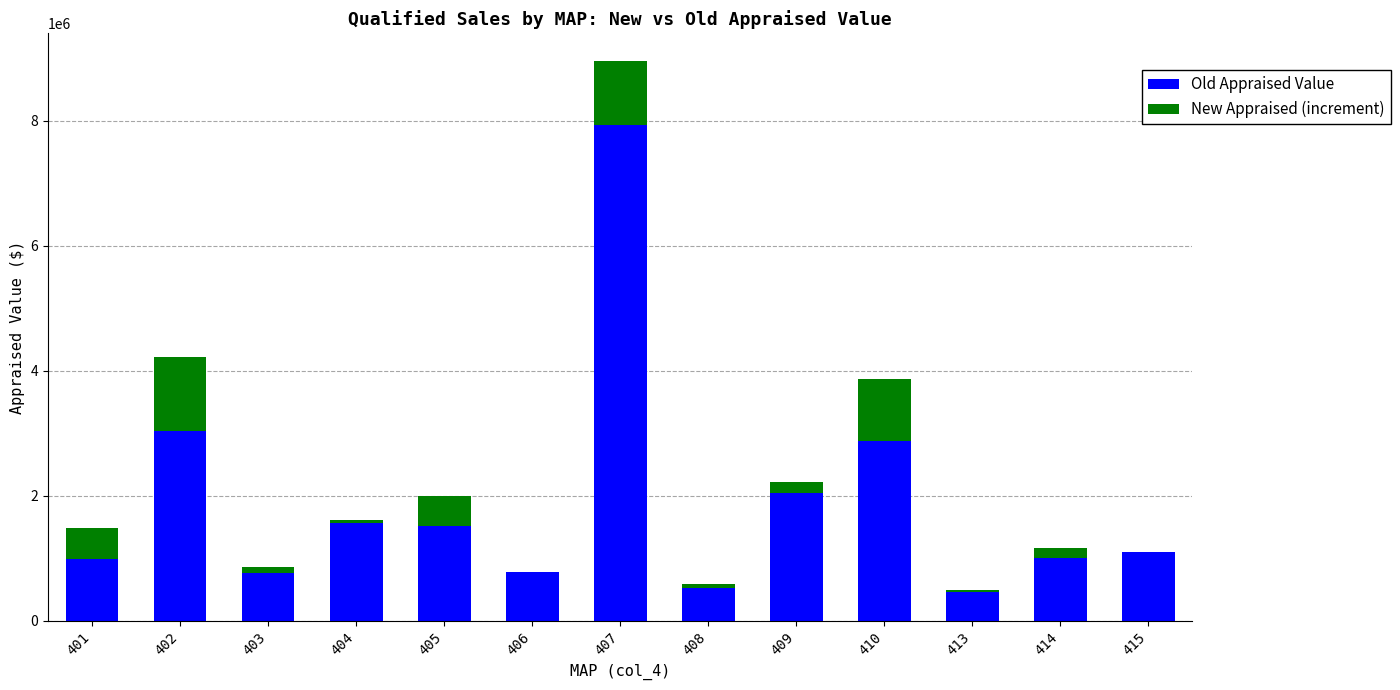

Rank the series by their maximum value, from highest to lowest.

Old Appraised Value, New Appraised (increment)